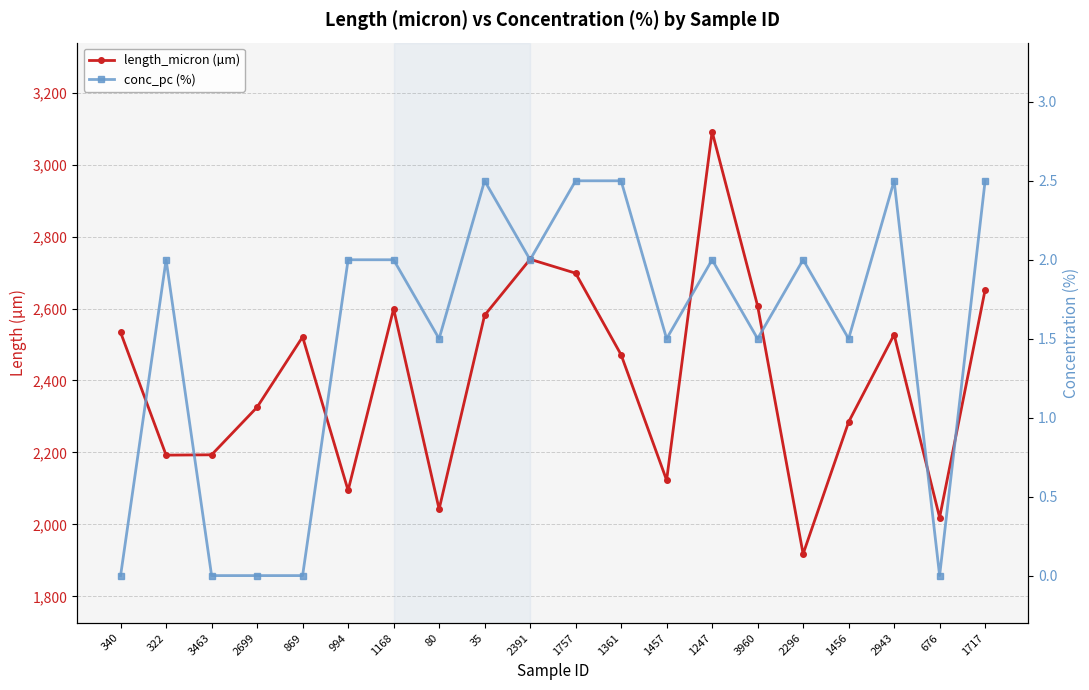

At which category does conc_pc (%) reach its first local valley?

80